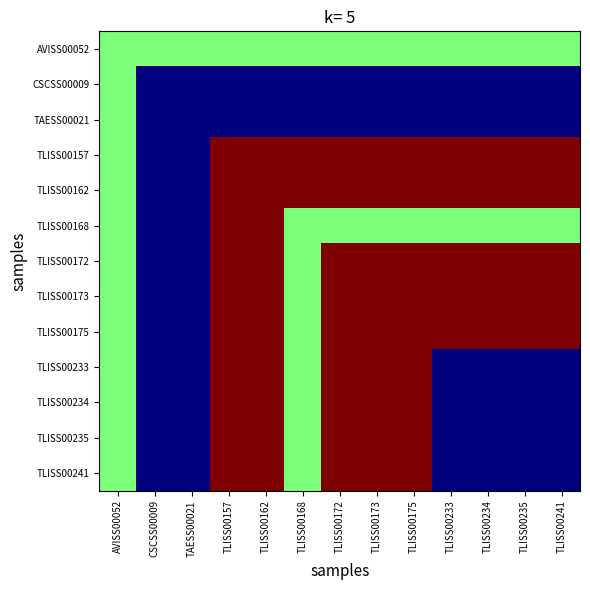

How many series are shown in this chart?

13